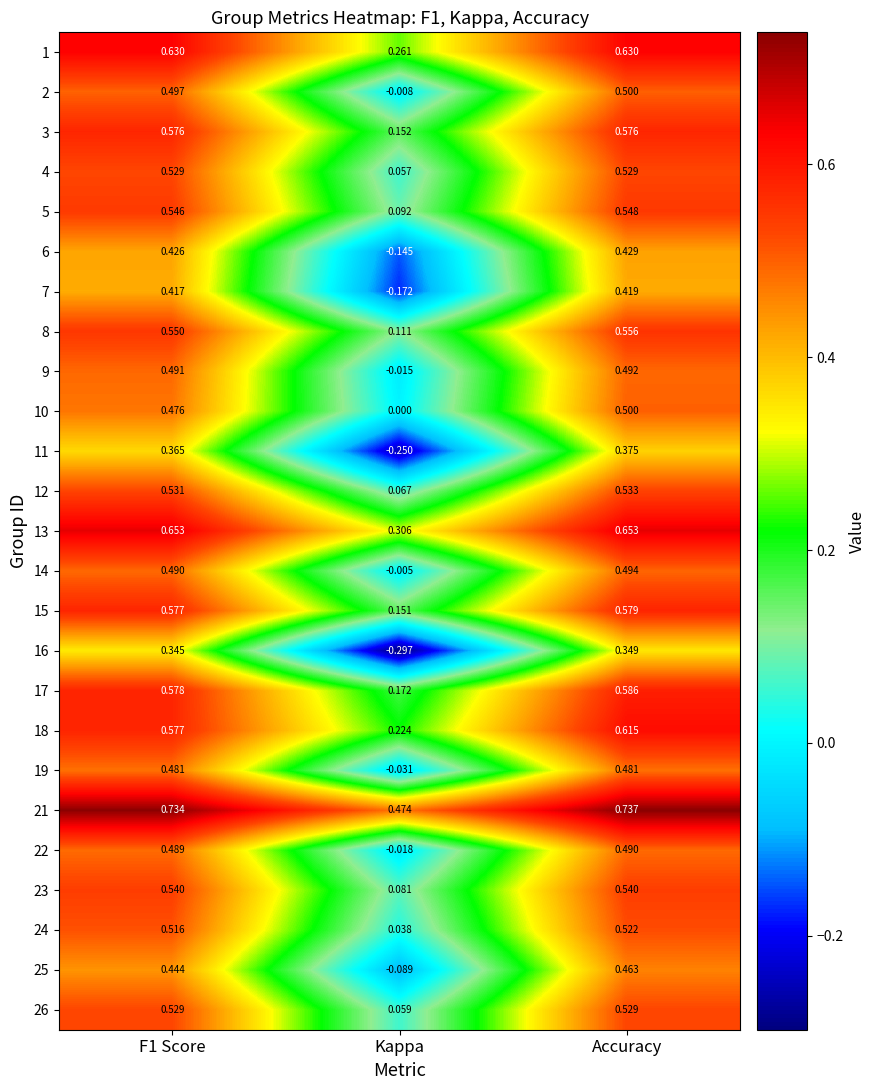

Is the value of 26 at F1 Score greater than the value of 3 at Kappa?

Yes